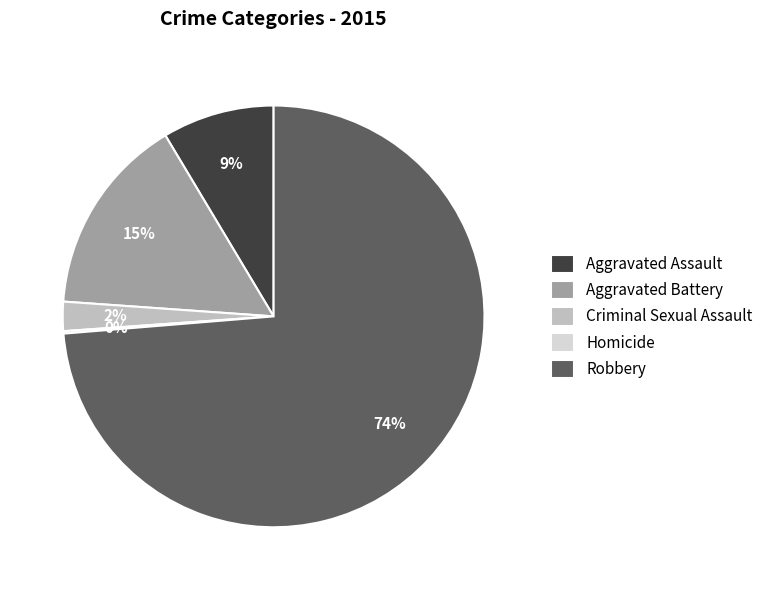

Do Criminal Sexual Assault and Aggravated Assault together represent more than half of the pie?

No